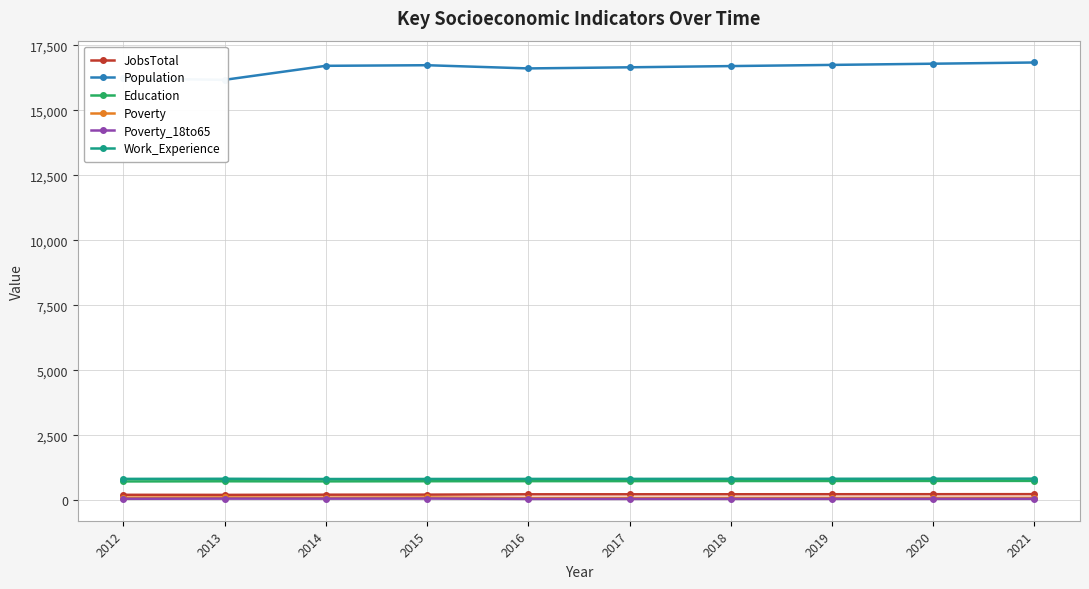

At which label does JobsTotal first exceed 237?

2018